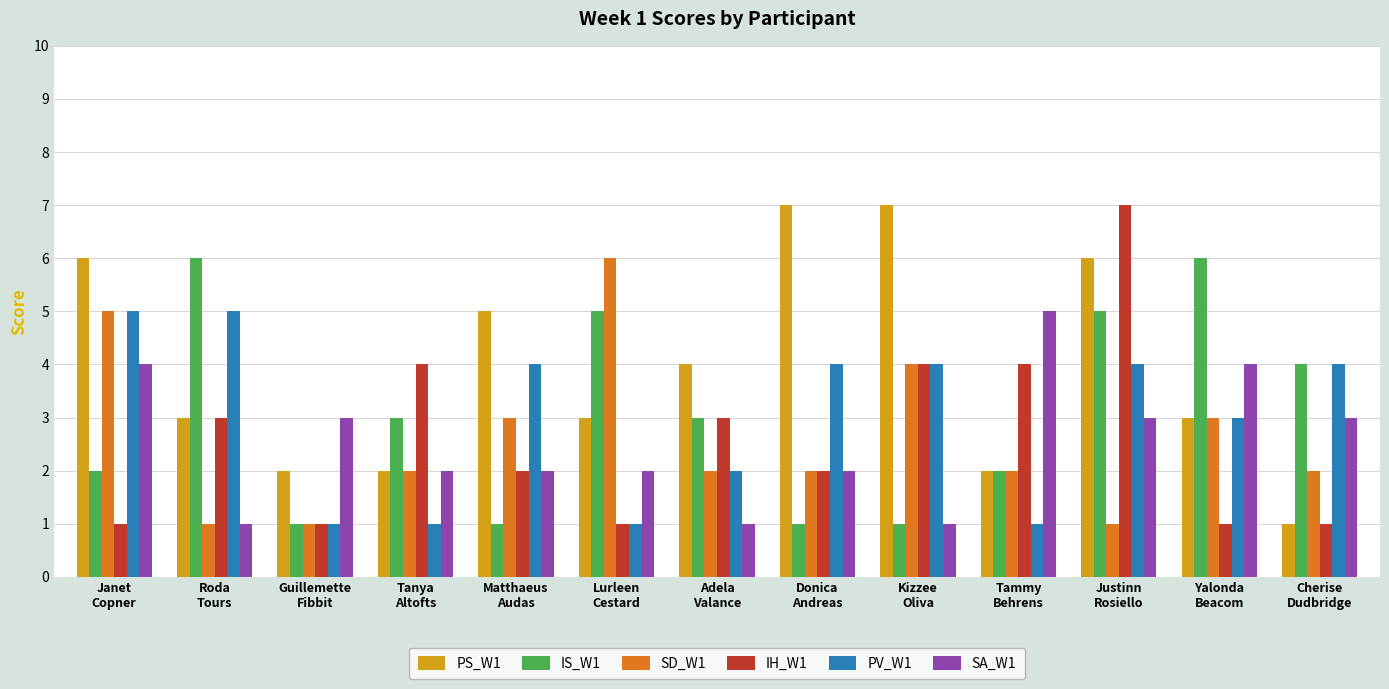

What is the lowest value of the PS_W1 series?

1